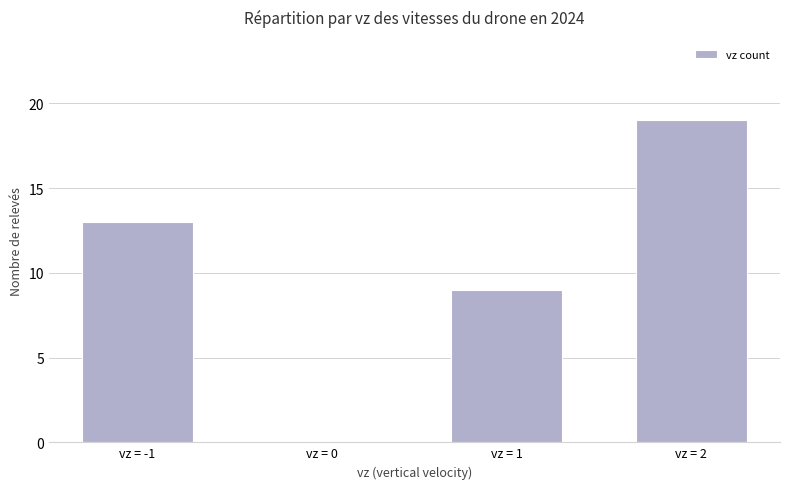

What is the change in value from vz = -1 to vz = 2?

+6